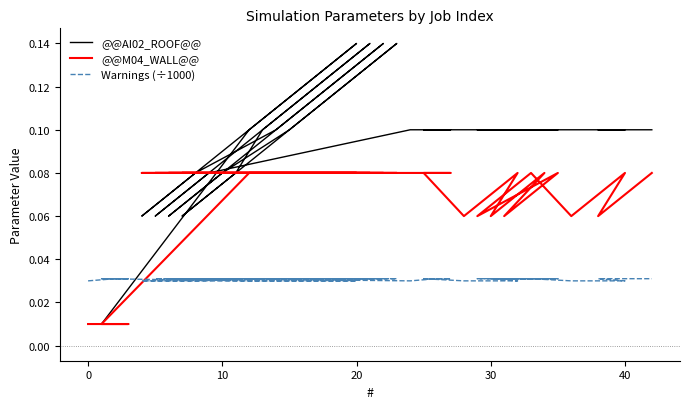

Count the Warnings (÷1000) values in the range 0 to 1.

40